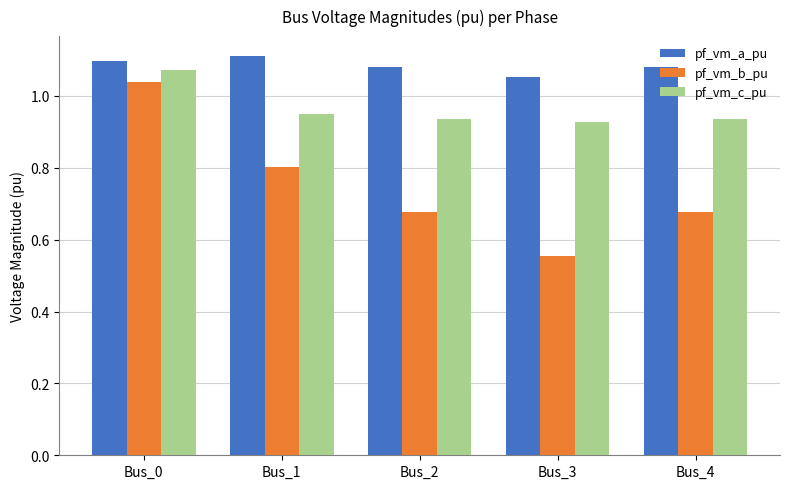

At which label does pf_vm_a_pu reach its minimum?

Bus_3